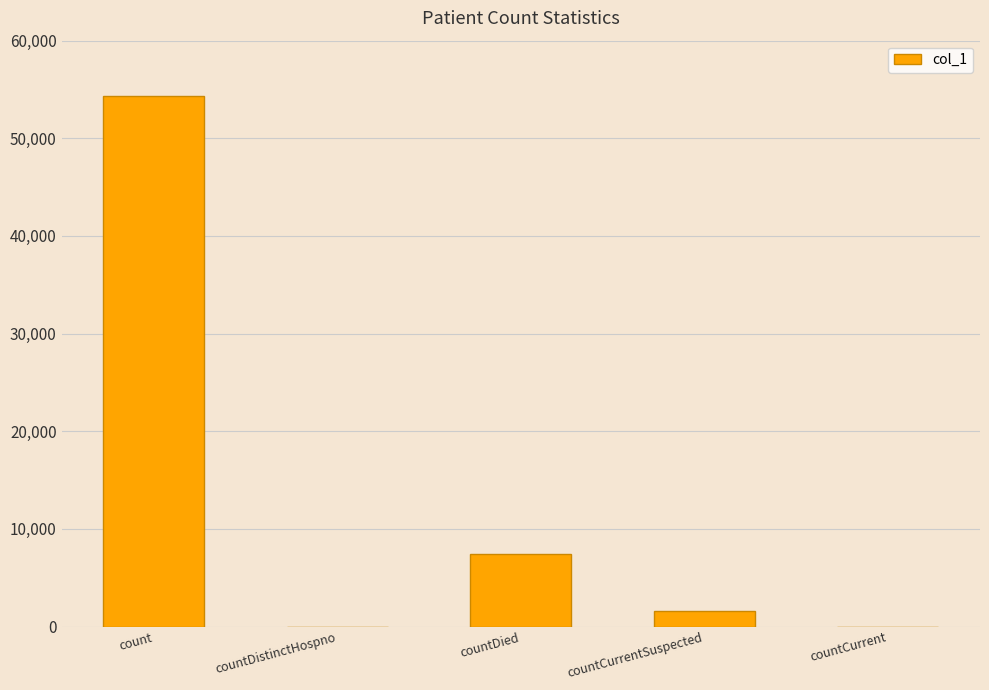

Count the number of data series in this chart.

1